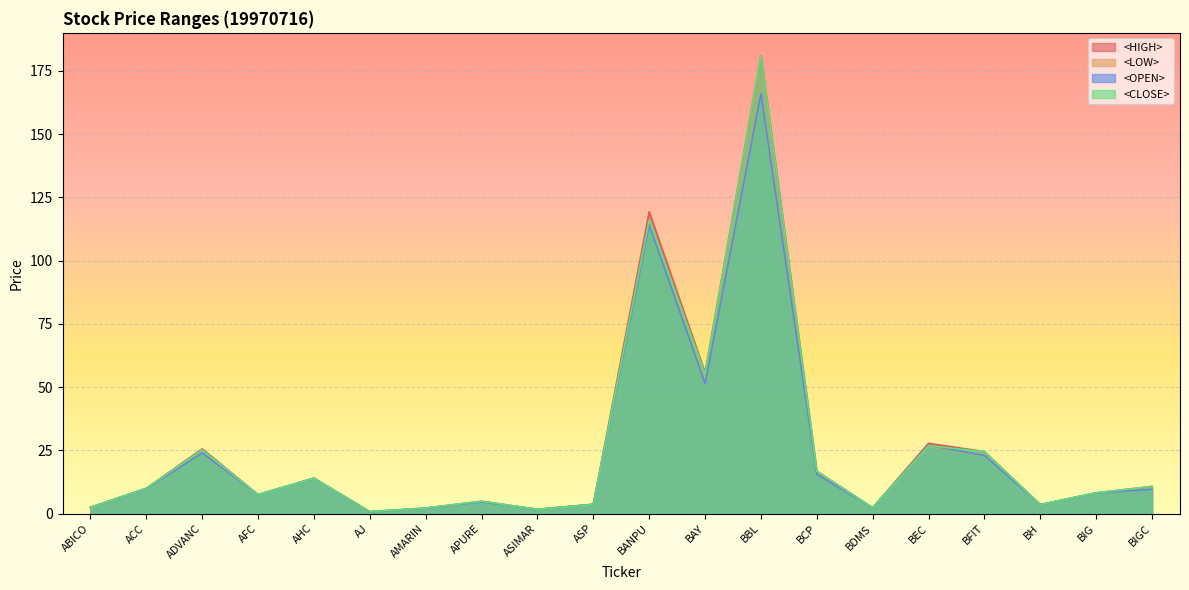

At which category does <HIGH> reach its first local valley?

AFC